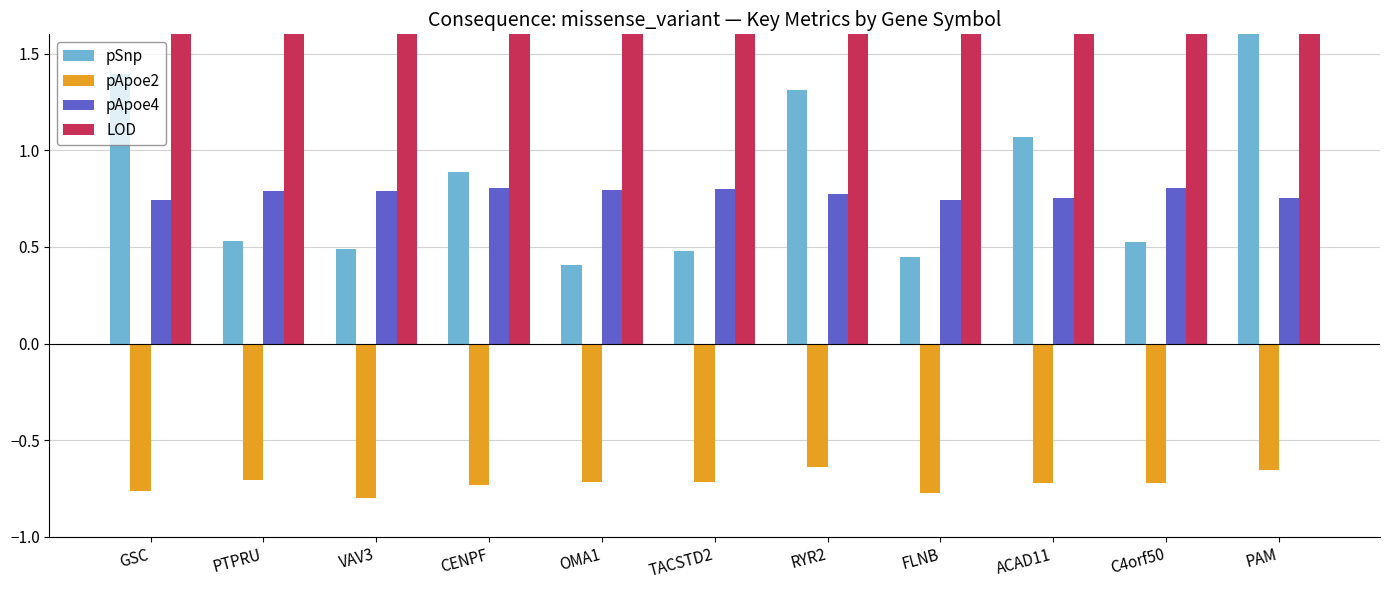

Between RYR2 and ACAD11, which series saw the biggest shift?

LOD